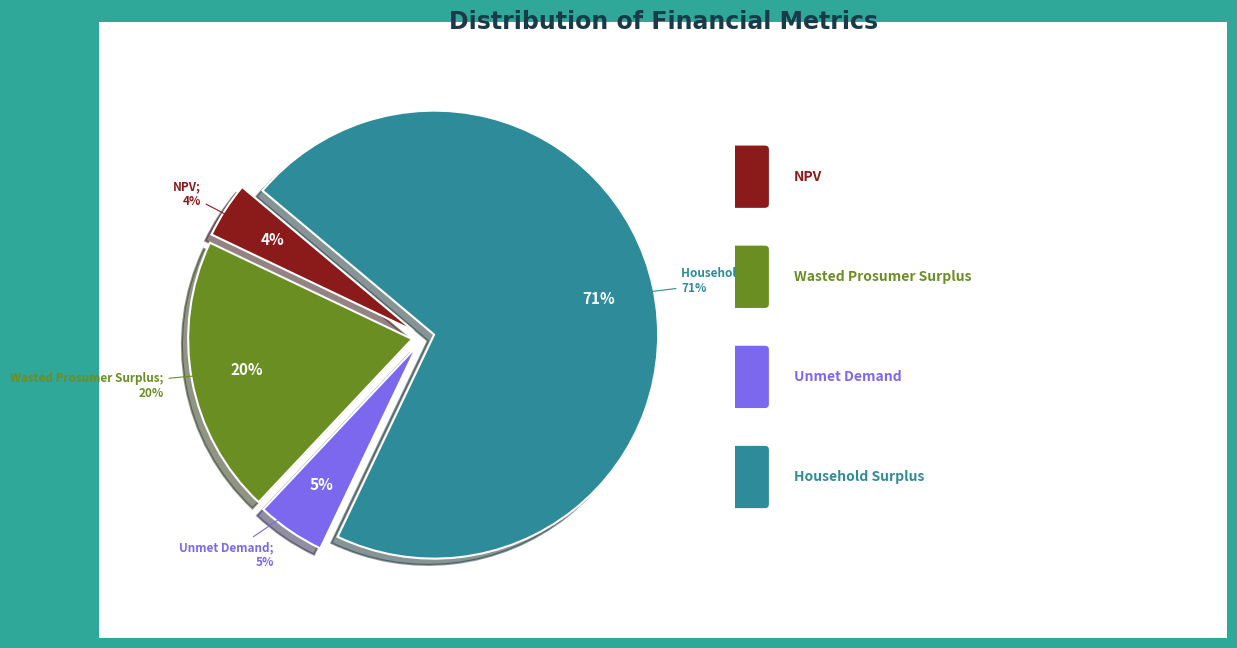

True or false: NPV accounts for 4% of the total.

True